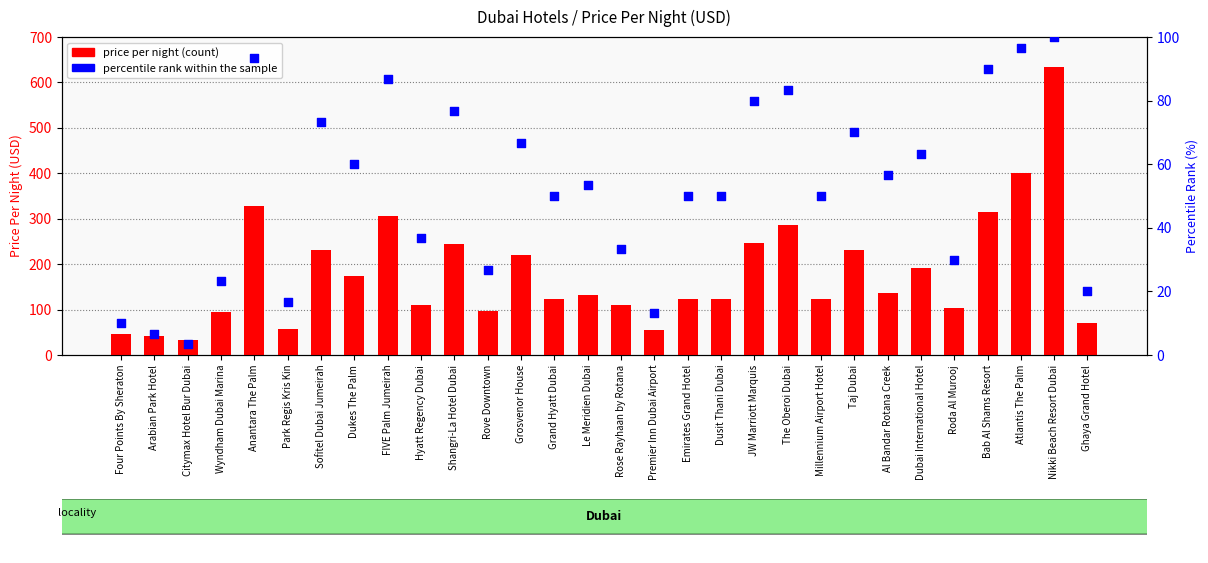

What is the total value across all series at Bab Al Shams Resort?

404.0